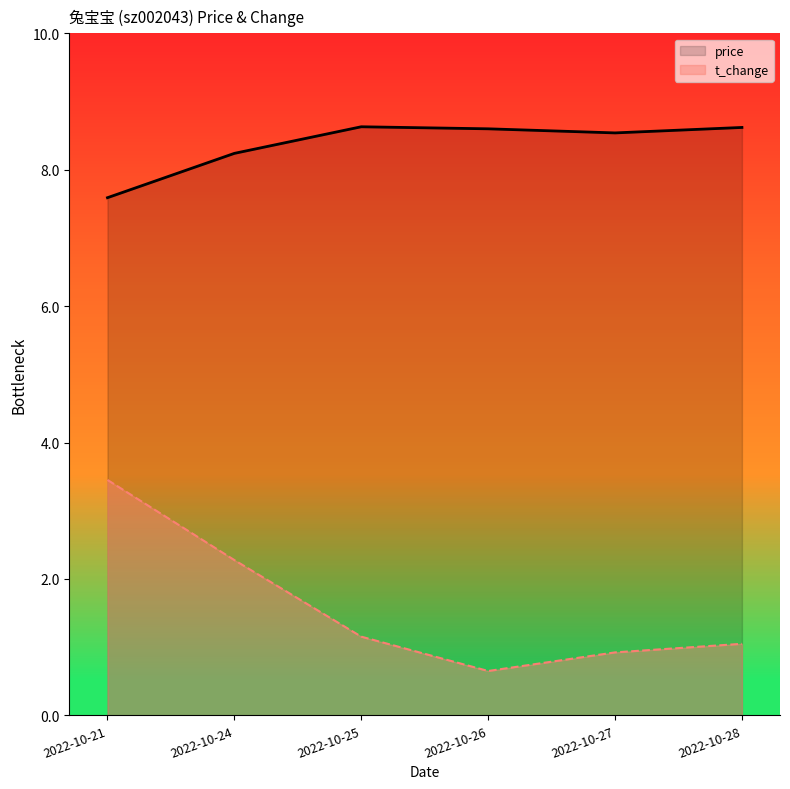

Rank the series by their maximum value, from highest to lowest.

price, t_change